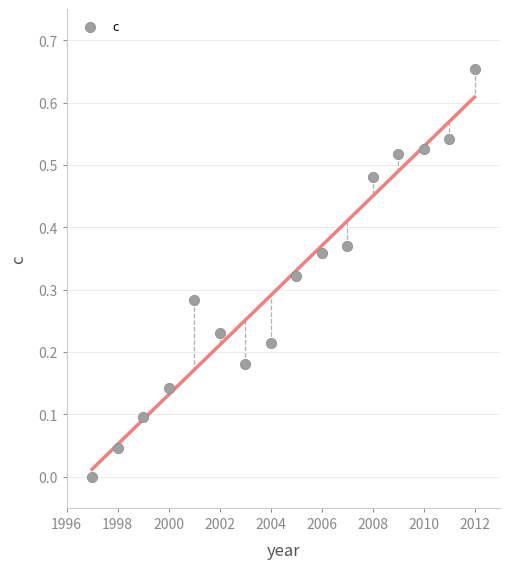

What is the range of X values (max minus min)?

15.0